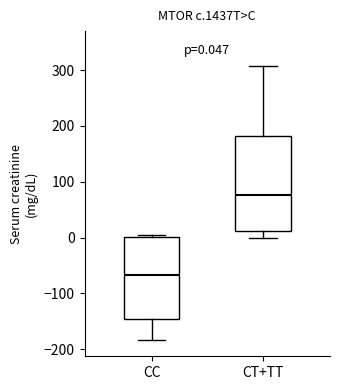

Comparing the boxes themselves (not the whiskers), which one is the tallest?

CT+TT